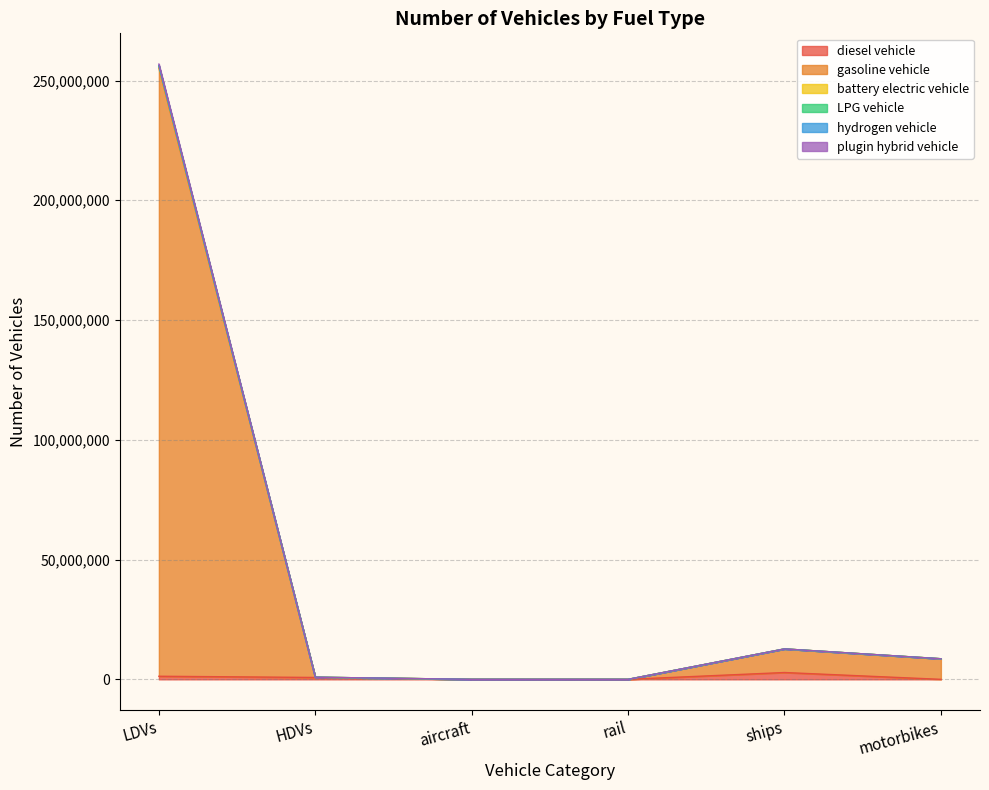

At which category does plugin hybrid vehicle reach its first local peak?

ships